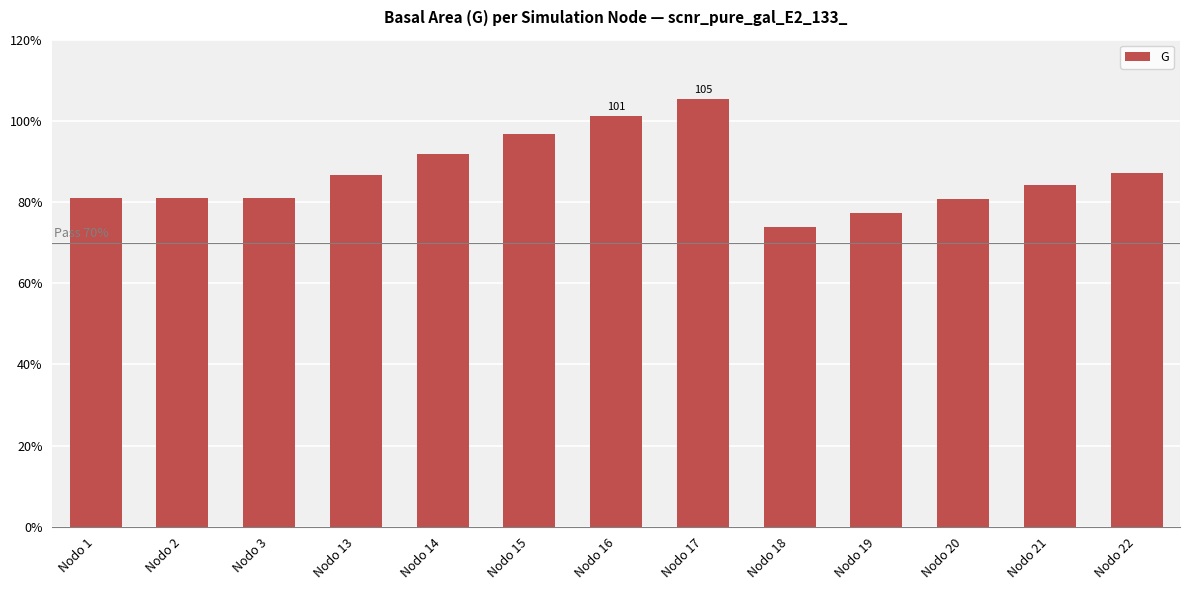

What is the change in value from Nodo 13 to Nodo 21?

-2.6